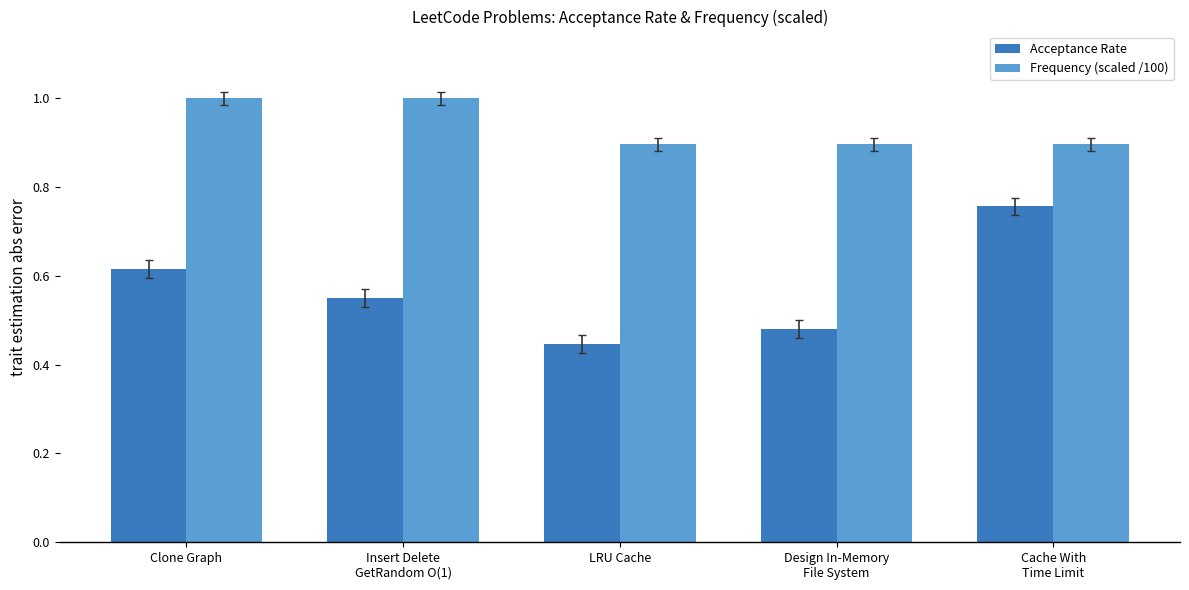

True or false: Frequency (scaled /100) has a value of 0.5 at LRU Cache.

False